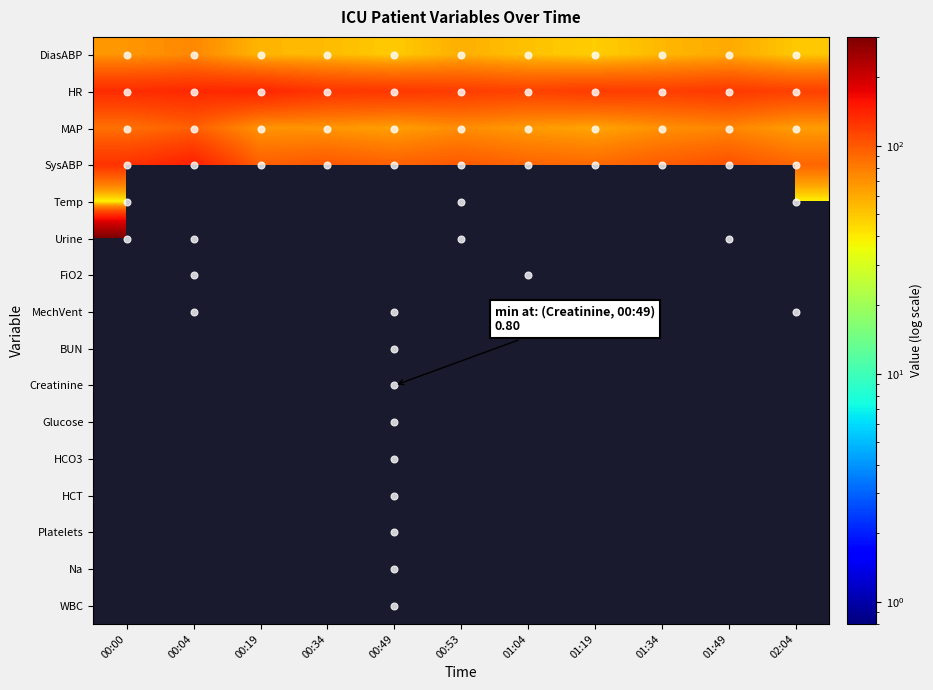

What is the sum of all MAP values?

793.0